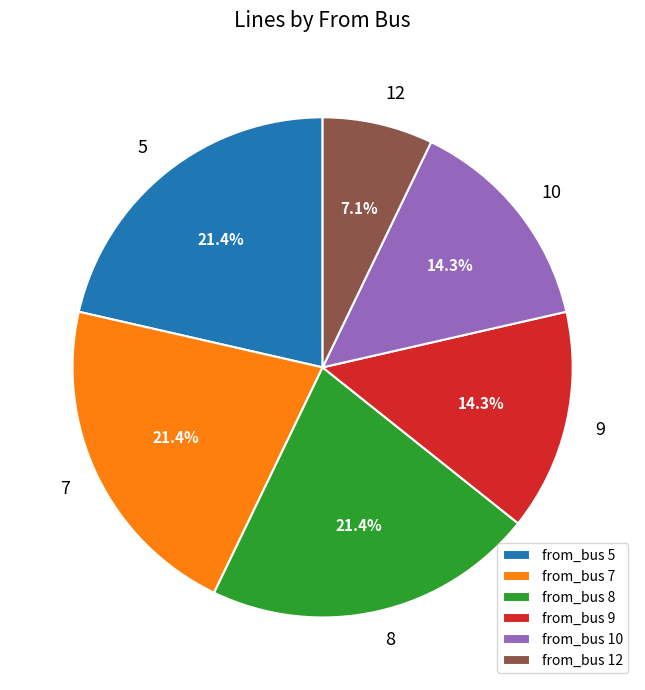

What is the smallest slice in the pie chart?

from_bus 12